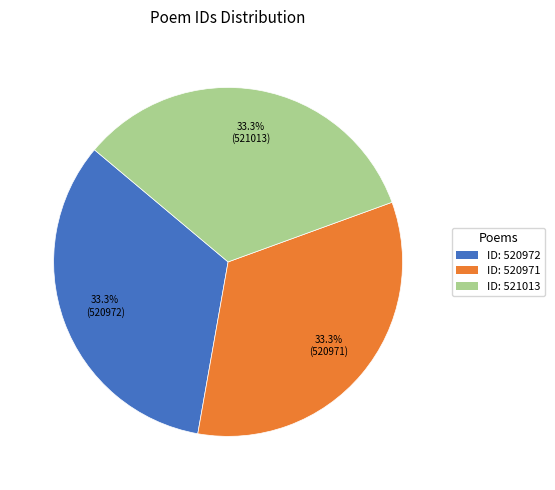

Is there a majority slice in this chart?

No